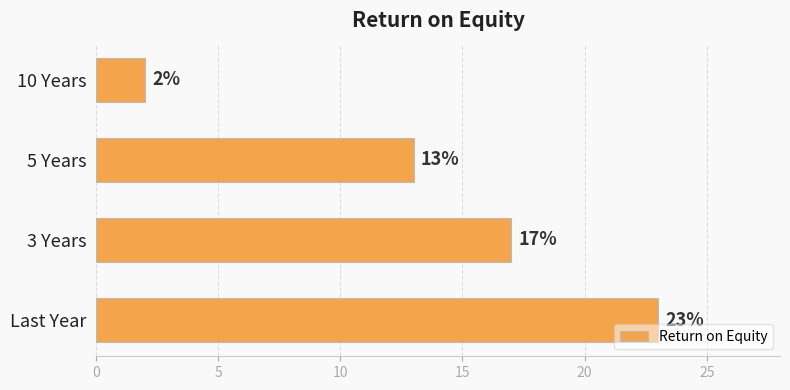

True or false: the data shows 6 at 3 Years.

False